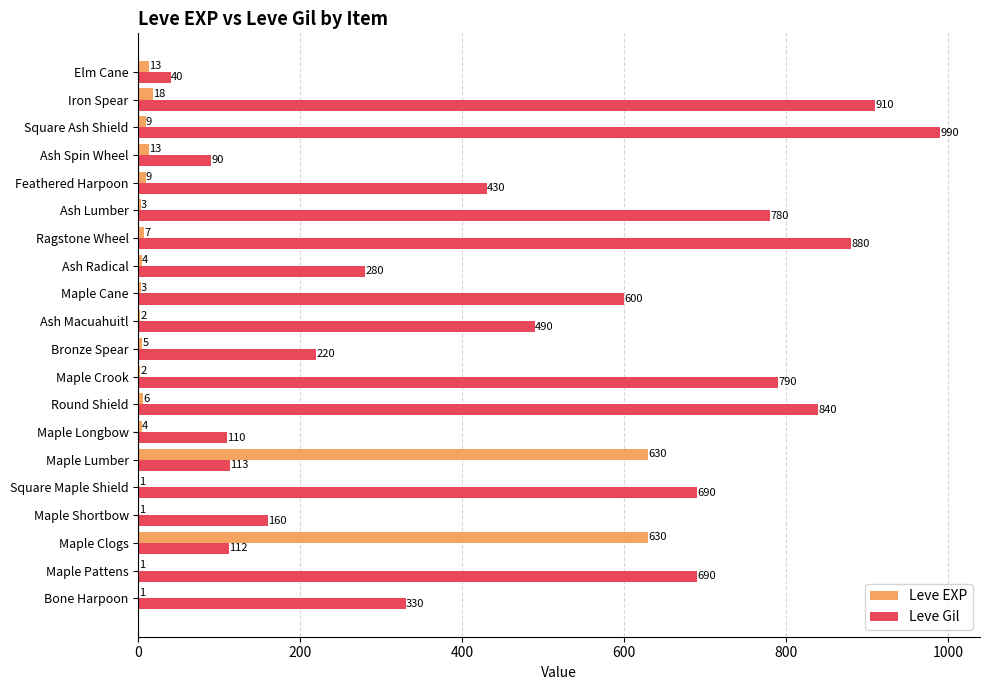

What is the sum of the Leve Gil values at Maple Clogs and Ash Lumber?

892